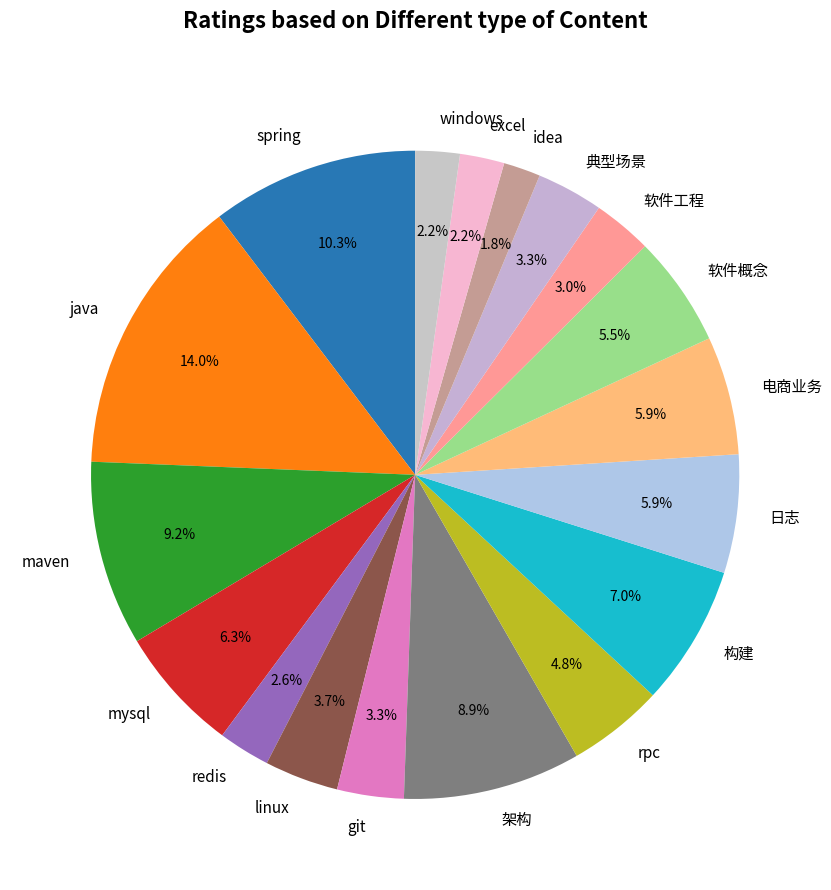

What is the largest slice in the pie chart?

java